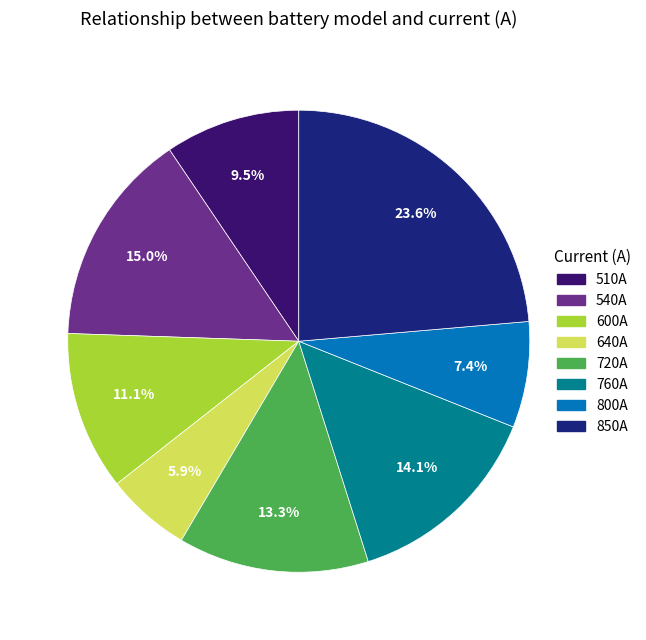

To the nearest percent, what is the average slice percentage?

12%